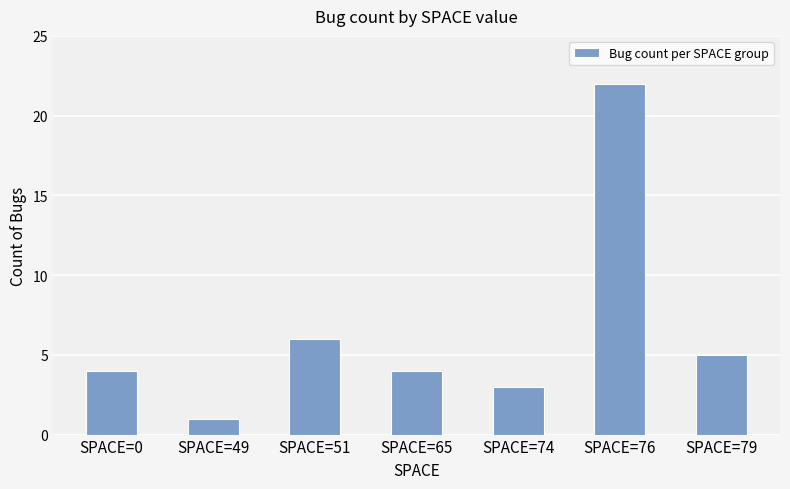

What is the sum of the values at SPACE=0 and SPACE=74?

7